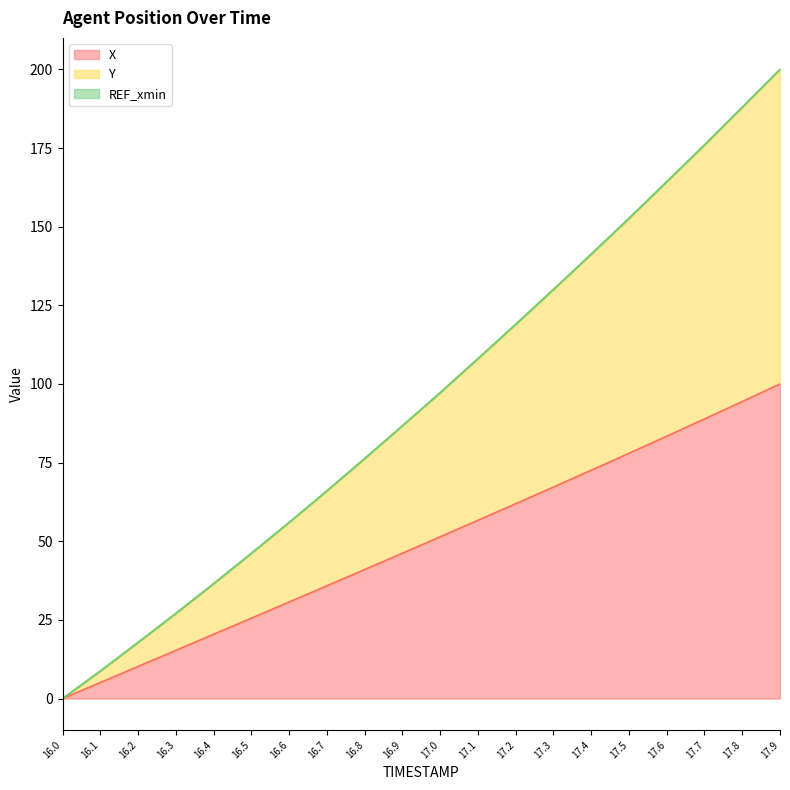

What is the maximum value for X?

100.0